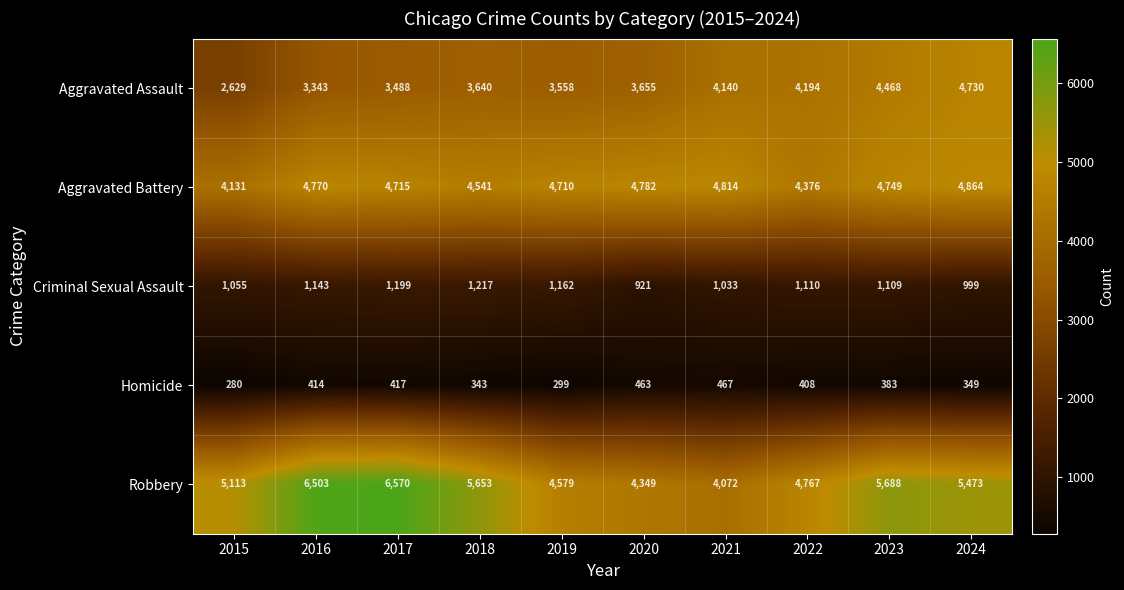

What is the spread (max minus min) of values at 2024?

5124